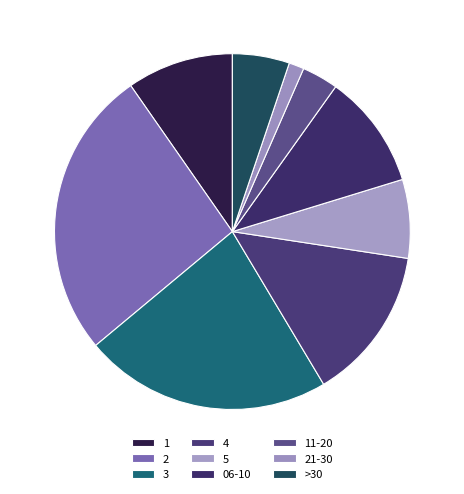

Which category has the biggest portion of the pie?

2